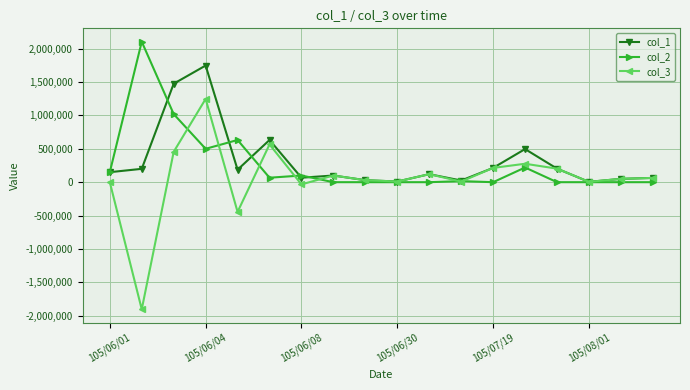

Which series has the largest range (max minus min)?

col_3